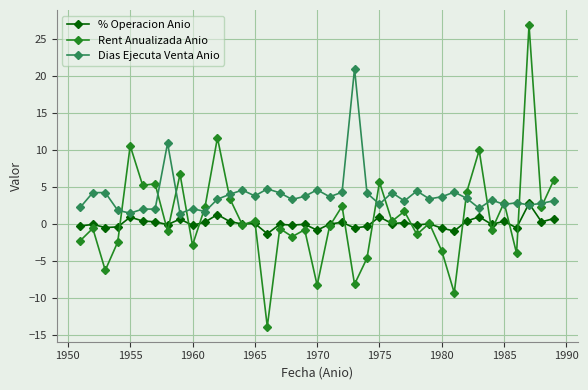

Which series has the largest range (max minus min)?

Rent Anualizada Anio